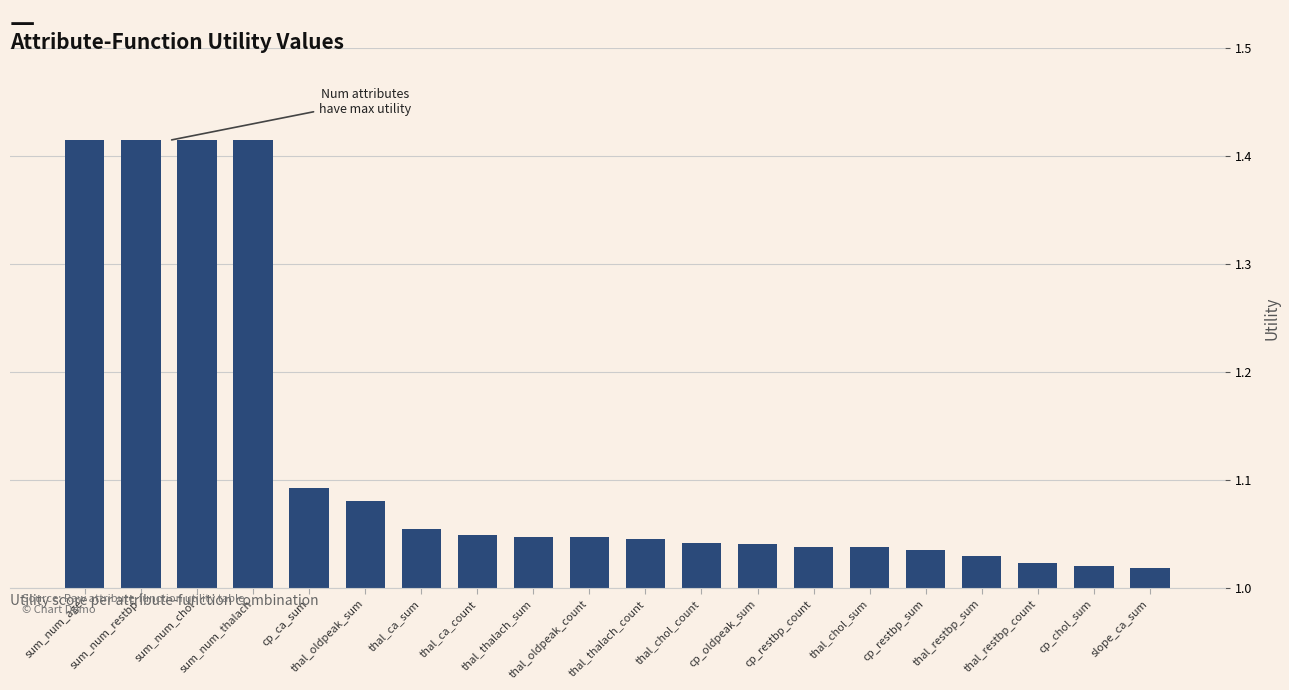

What is the label of the 19th bar from the right?

sum_num_restbp